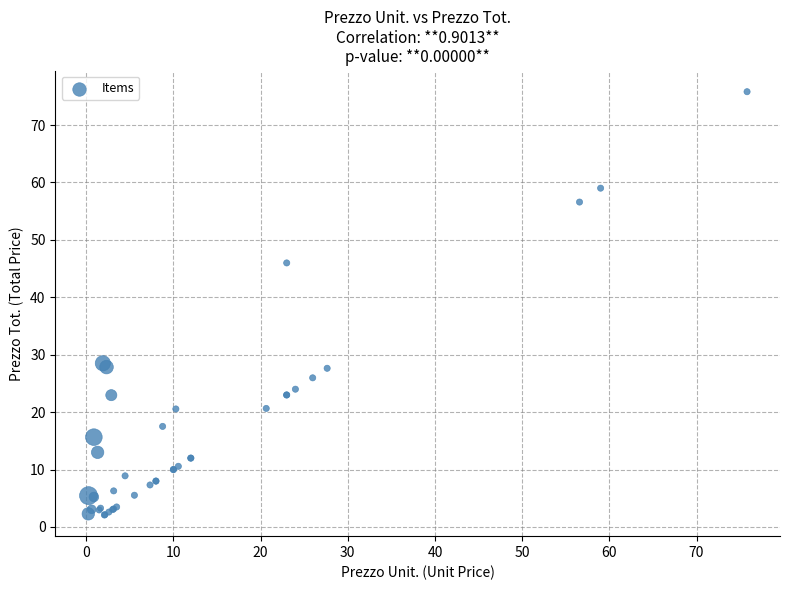

What Y value in the scatter plot is closest to 38?

46.0